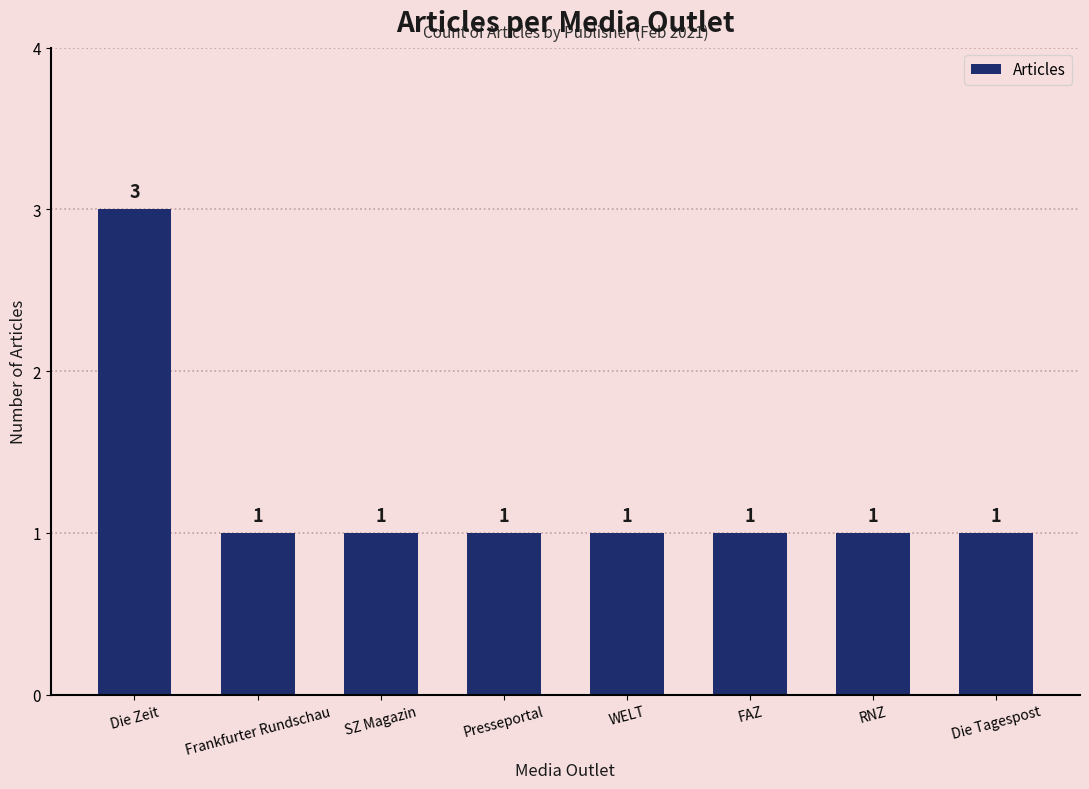

What is the minimum value shown in the chart?

1